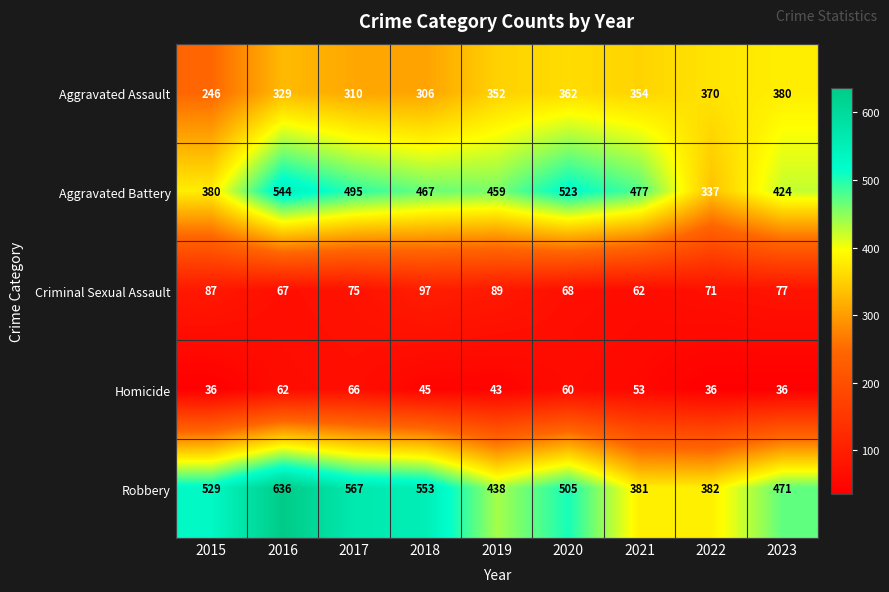

Which series changed the most between 2018 and 2019?

Robbery